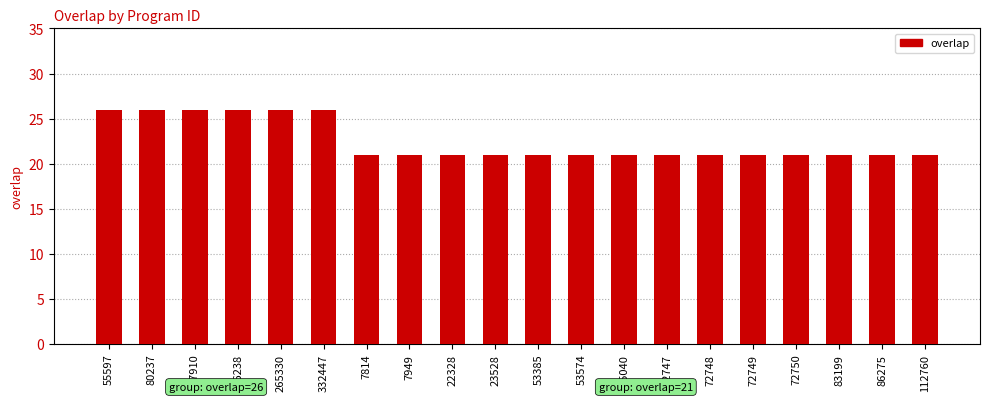

Reading left to right, extract all data points from this chart.

26	26	26	26	26	26	21	21	21	21	21	21	21	21	21	21	21	21	21	21